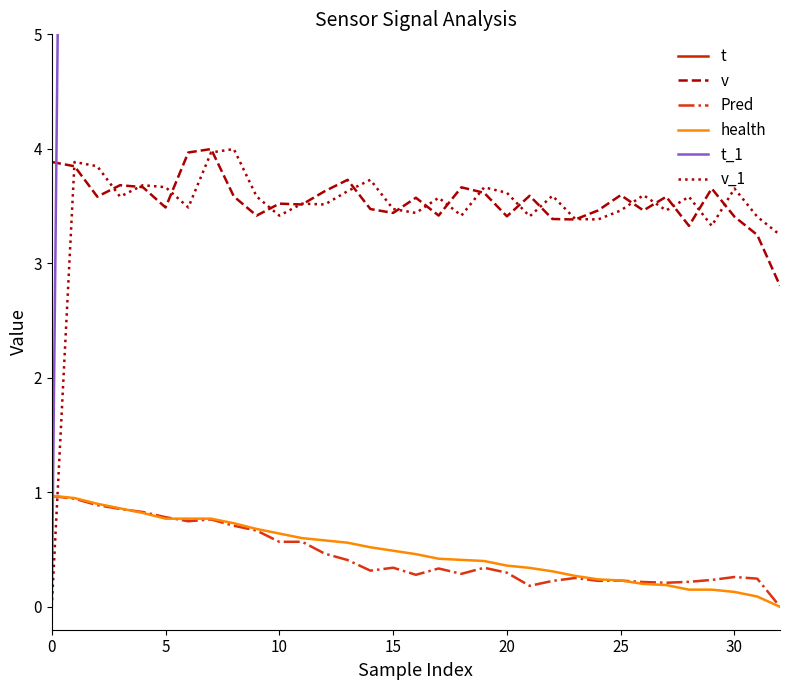

True or false: t and Pred intersect in this chart.

False